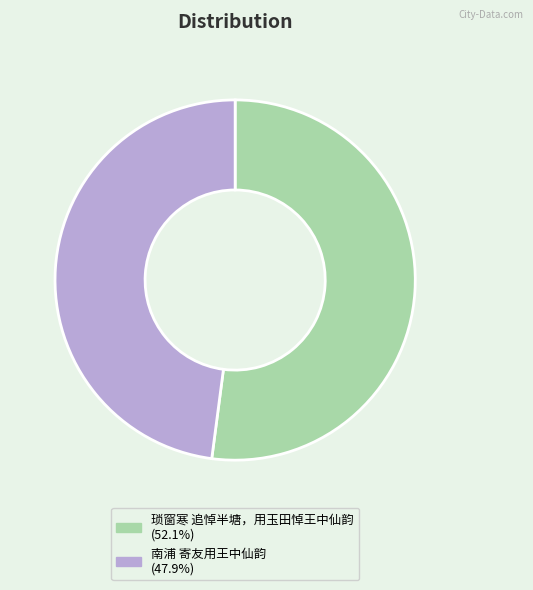

Do 南浦 寄友用王中仙韵 and 琐窗寒 追悼半塘，用玉田悼王中仙韵 together represent more than half of the pie?

Yes